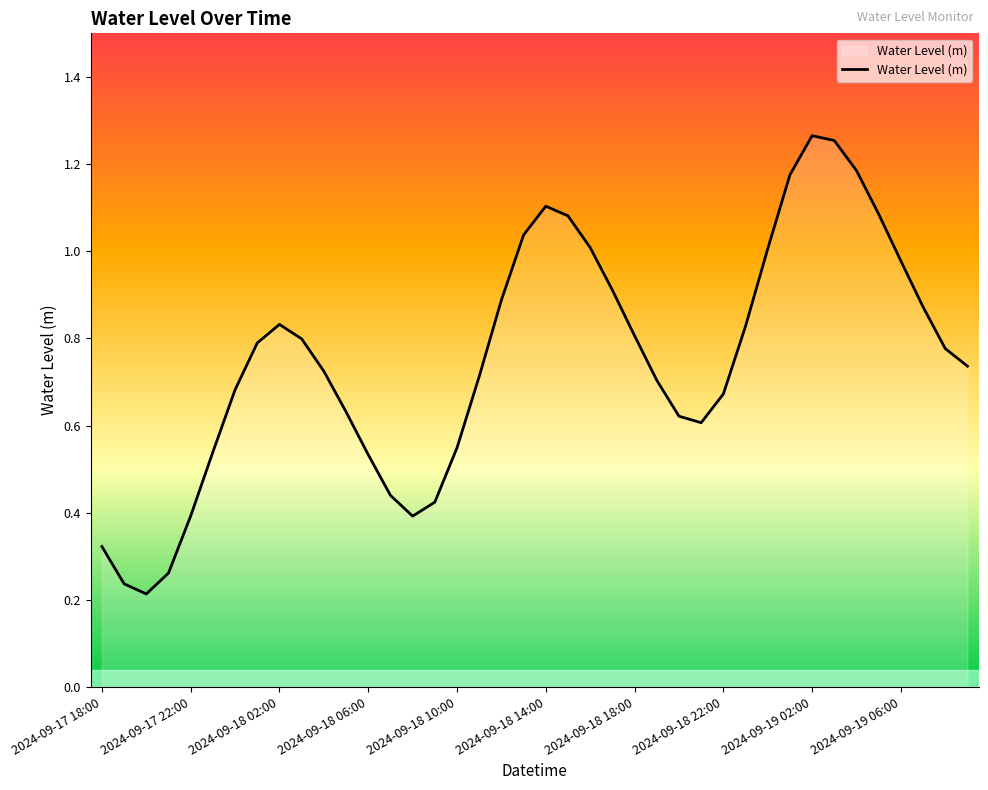

What is the value of the 15th point from the left?

0.4